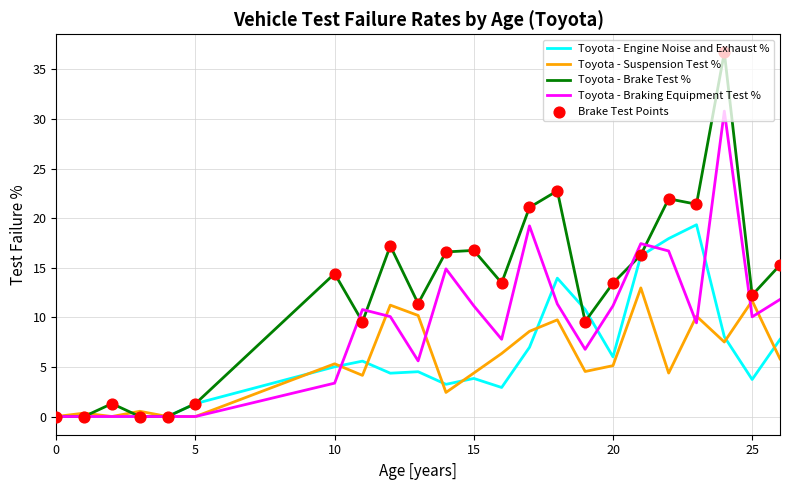

Which series has the largest total across all categories?

Toyota - Brake Test %